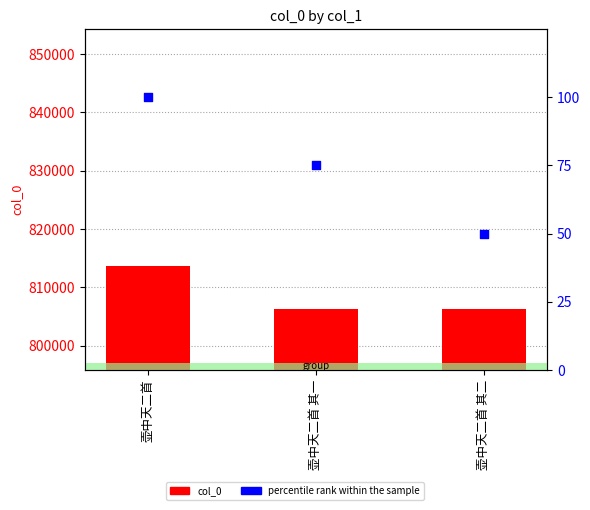

At which category is the sum across all series the highest?

壶中天二首